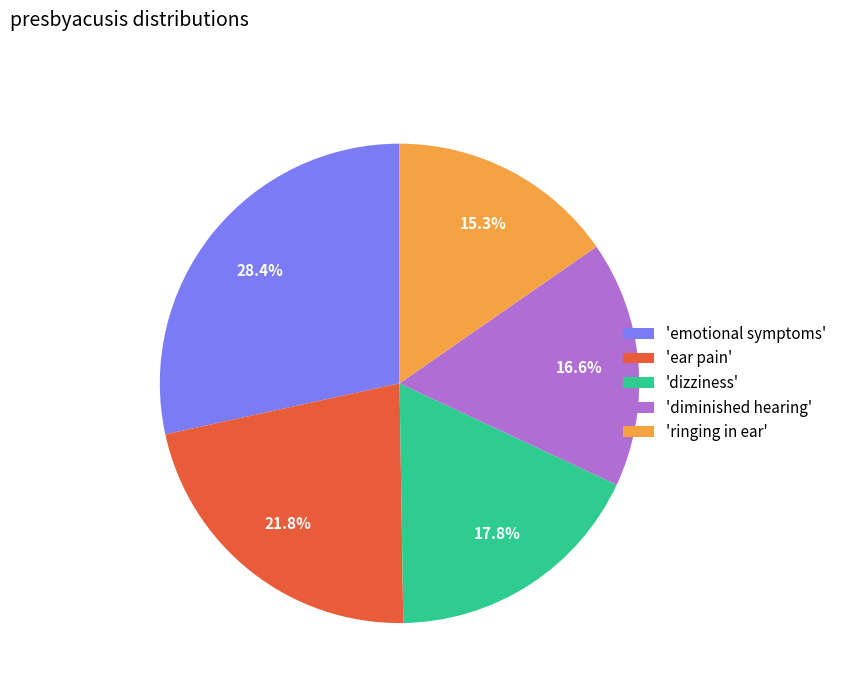

Does 'ear pain' account for over 50% of the chart?

No